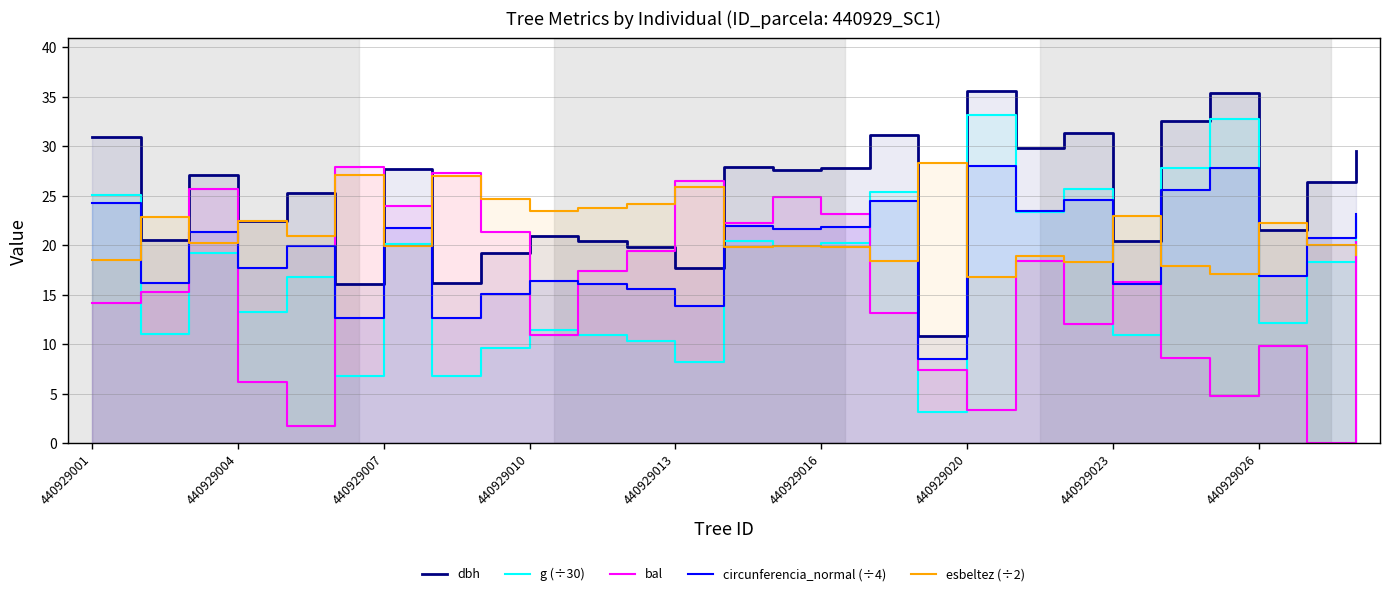

What is the total value across all series at 440929023?

90.0